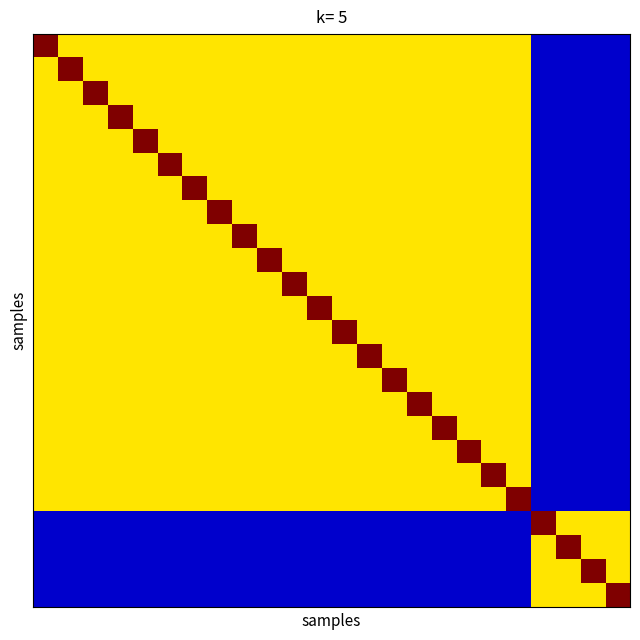

At how many categories does at least one series exceed 0?

24